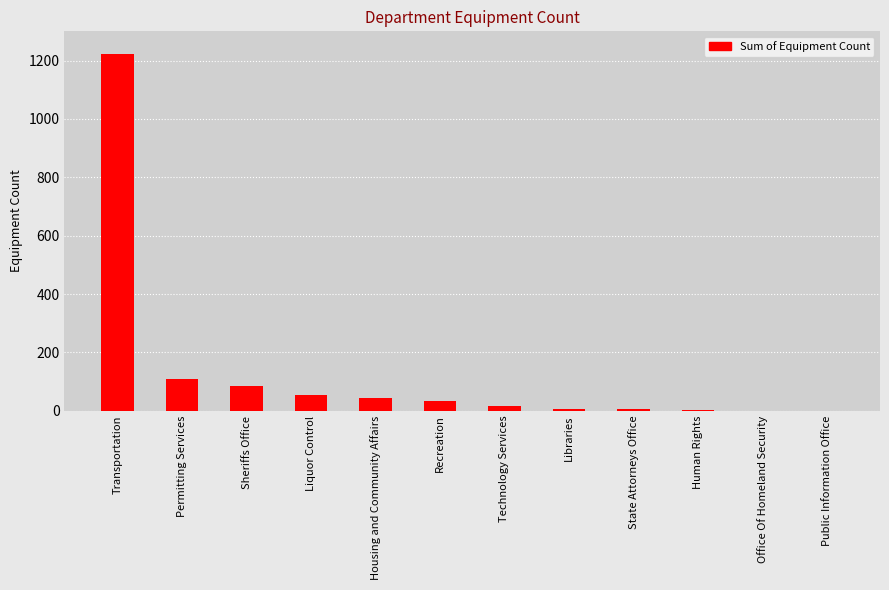

What is the greatest value displayed?

1221